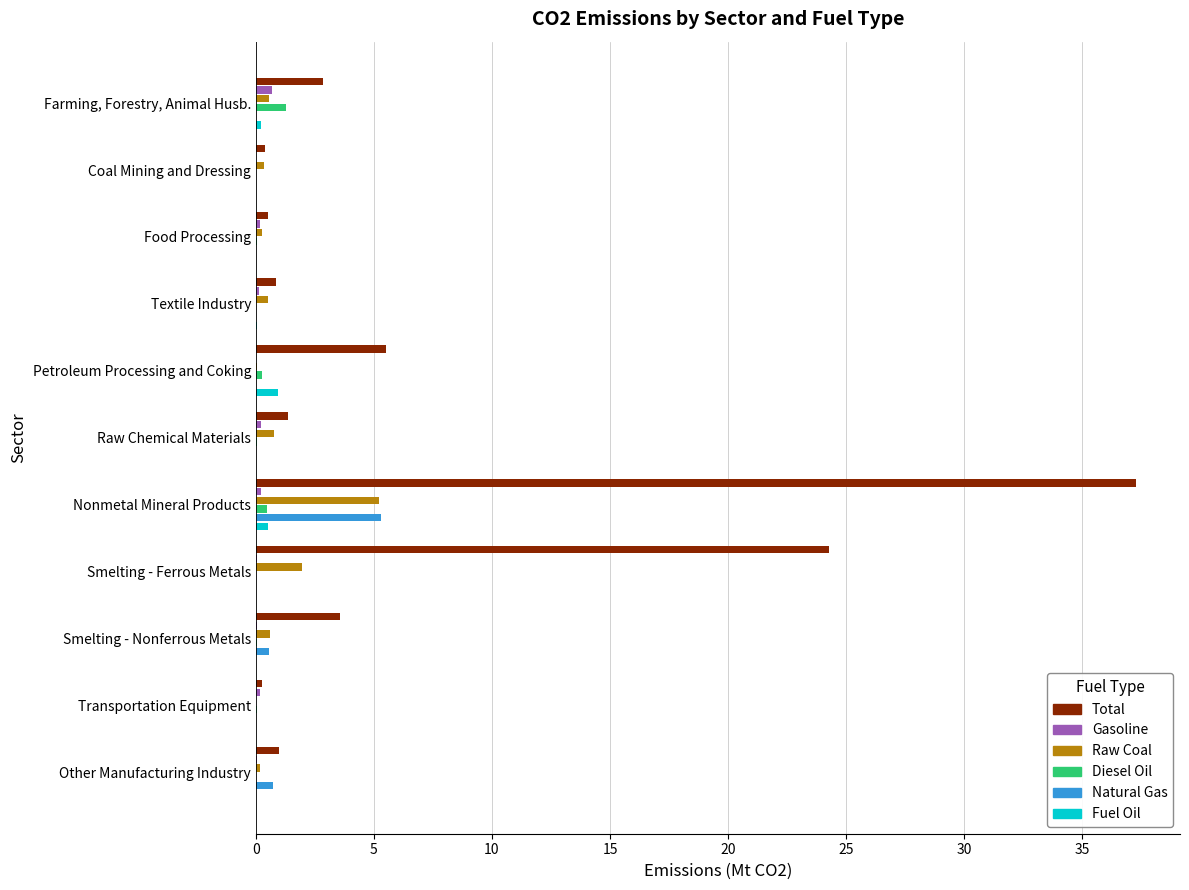

What is the sum of all Diesel Oil values?

2.2